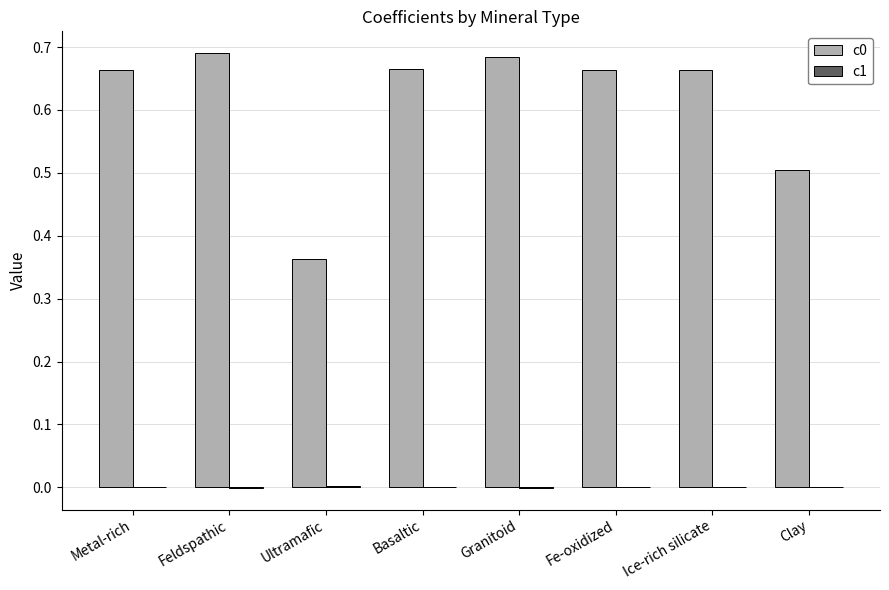

The value of c0 at Clay is 0.7. True or false?

False